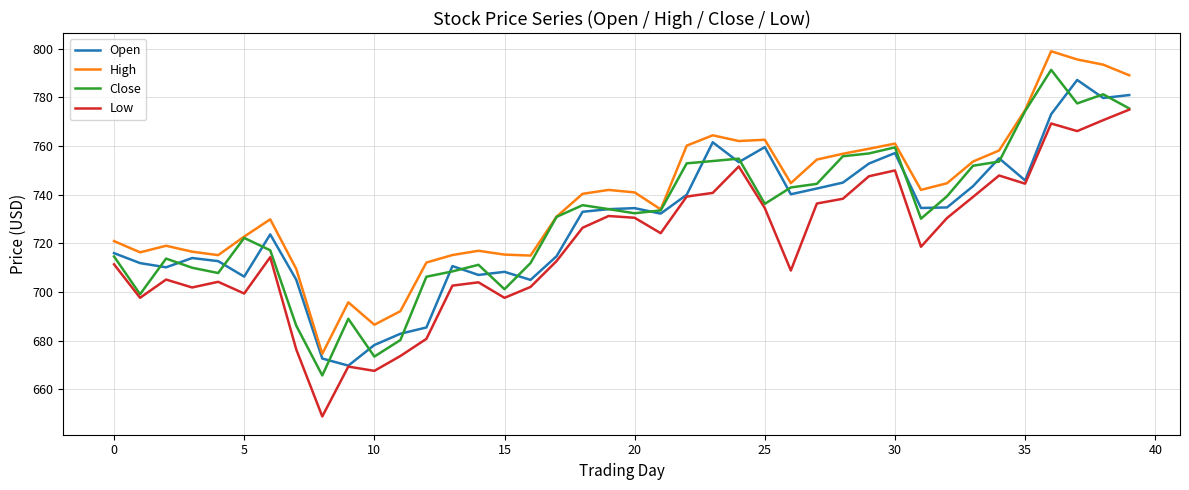

Which series has the largest total across all categories?

High